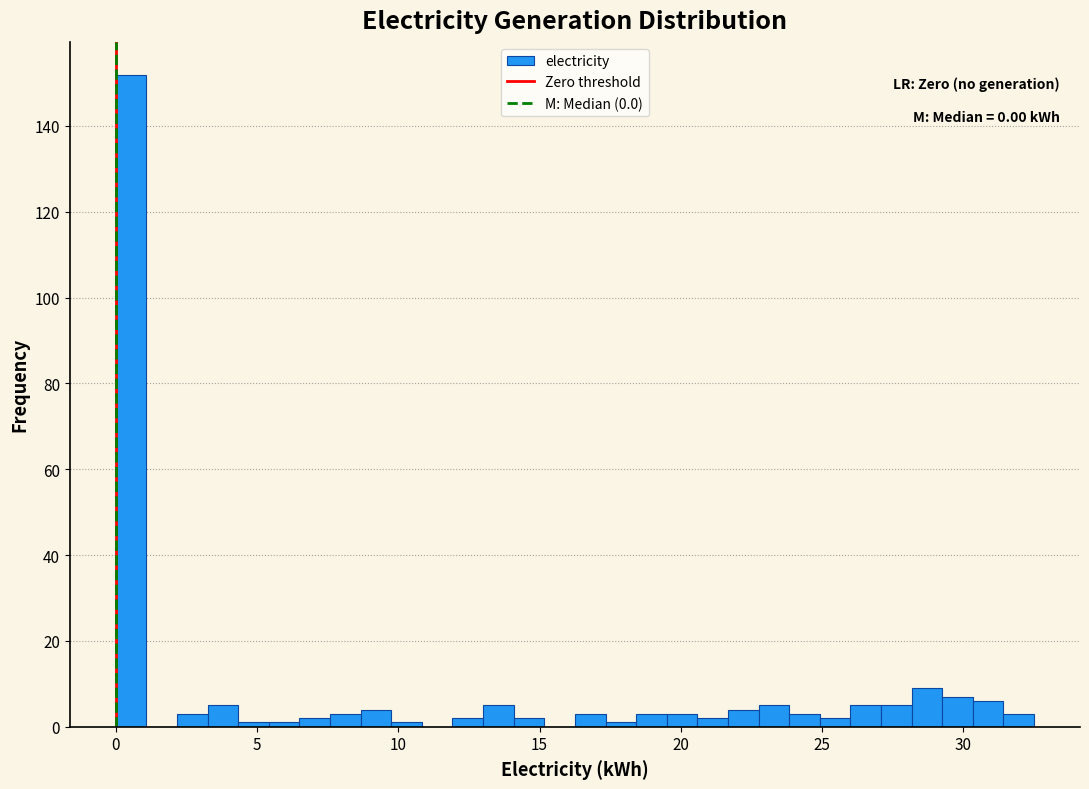

Read against the x-axis, roughly where is the centre of the tallest bar?

0.5